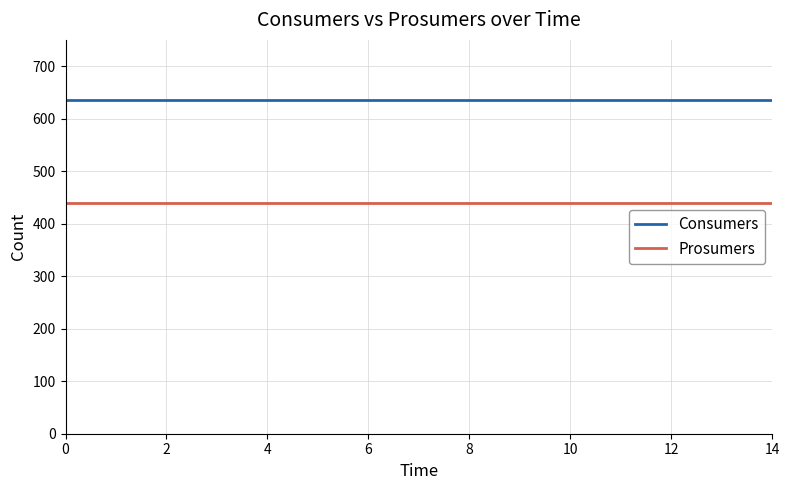

Which series has the largest total across all categories?

Consumers